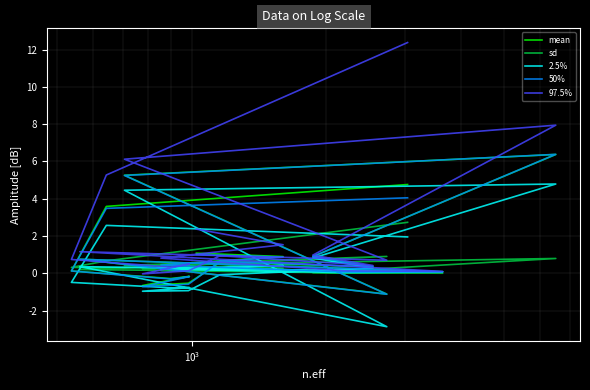

How many negative values does the 97.5% series have?

1